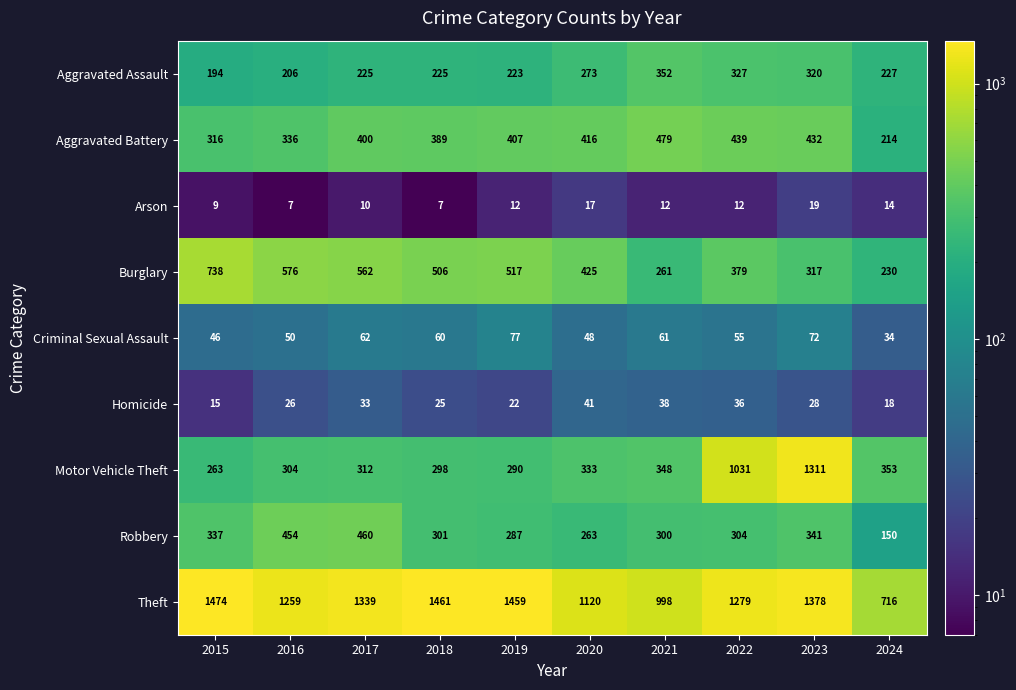

How many data points does each series have?

10